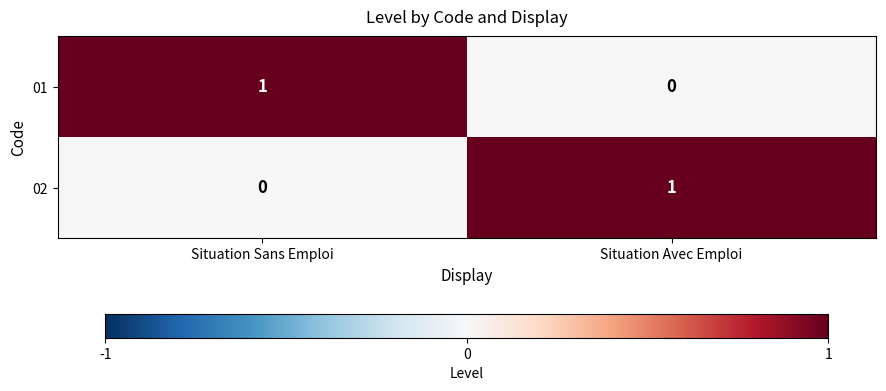

At which label does 01 reach its minimum?

Situation Avec Emploi